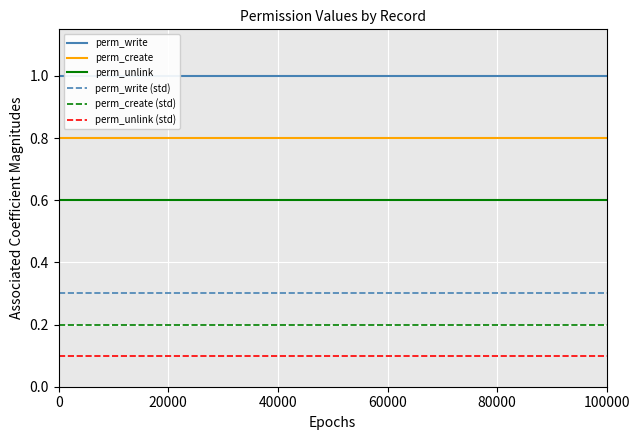

True or false: perm_unlink and perm_create (std) intersect in this chart.

False